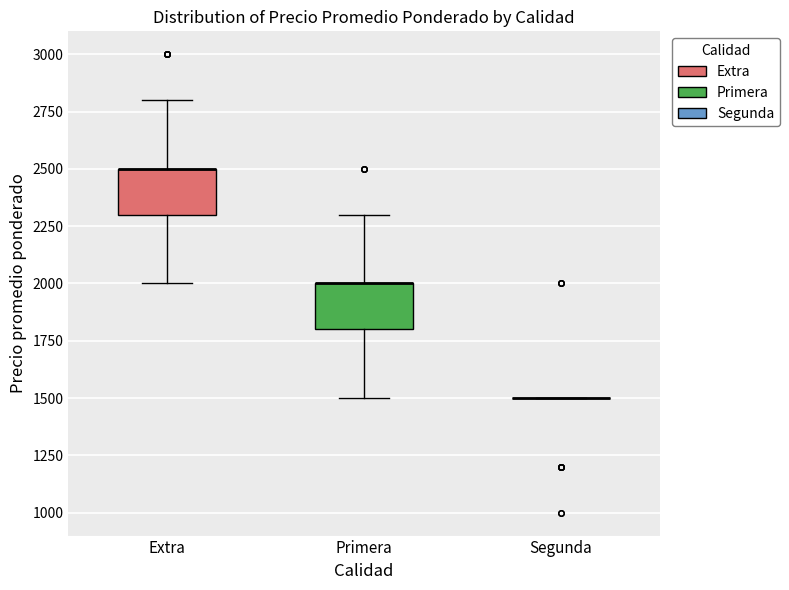

Reading left to right, transcribe this box plot: for each box, give where its median line is, the range the box spans, and where its two whiskers end, as read against the y-axis. The values are not printed on the chart, so give them approximately, as read against the axis.

Extra: median 2500 (drawn on the box's upper edge), box 2300 to 2500, whiskers 2000 to 2800
Primera: median 2000 (drawn on the box's upper edge), box 1800 to 2000, whiskers 1500 to 2300
Segunda: box collapsed to a line at 1500, whiskers 1500 to 1500